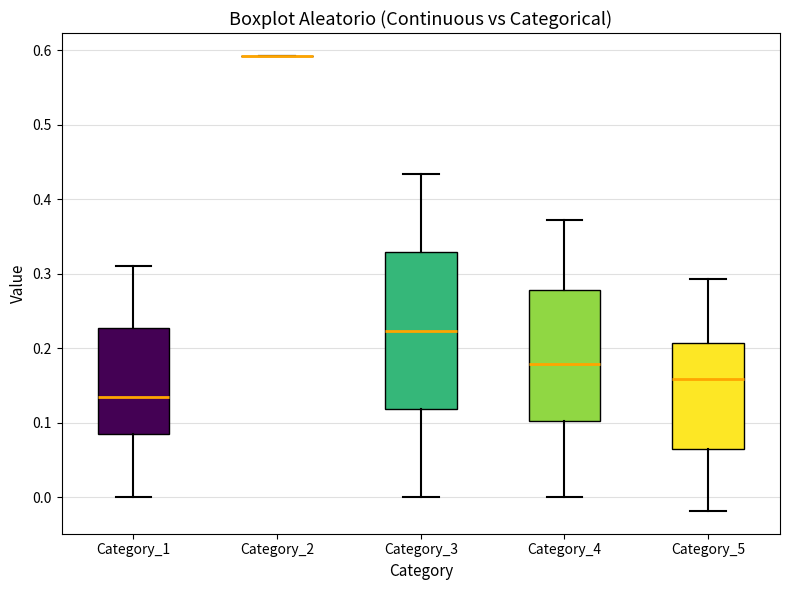

Comparing the boxes themselves (not the whiskers), which one is the tallest?

Category_3